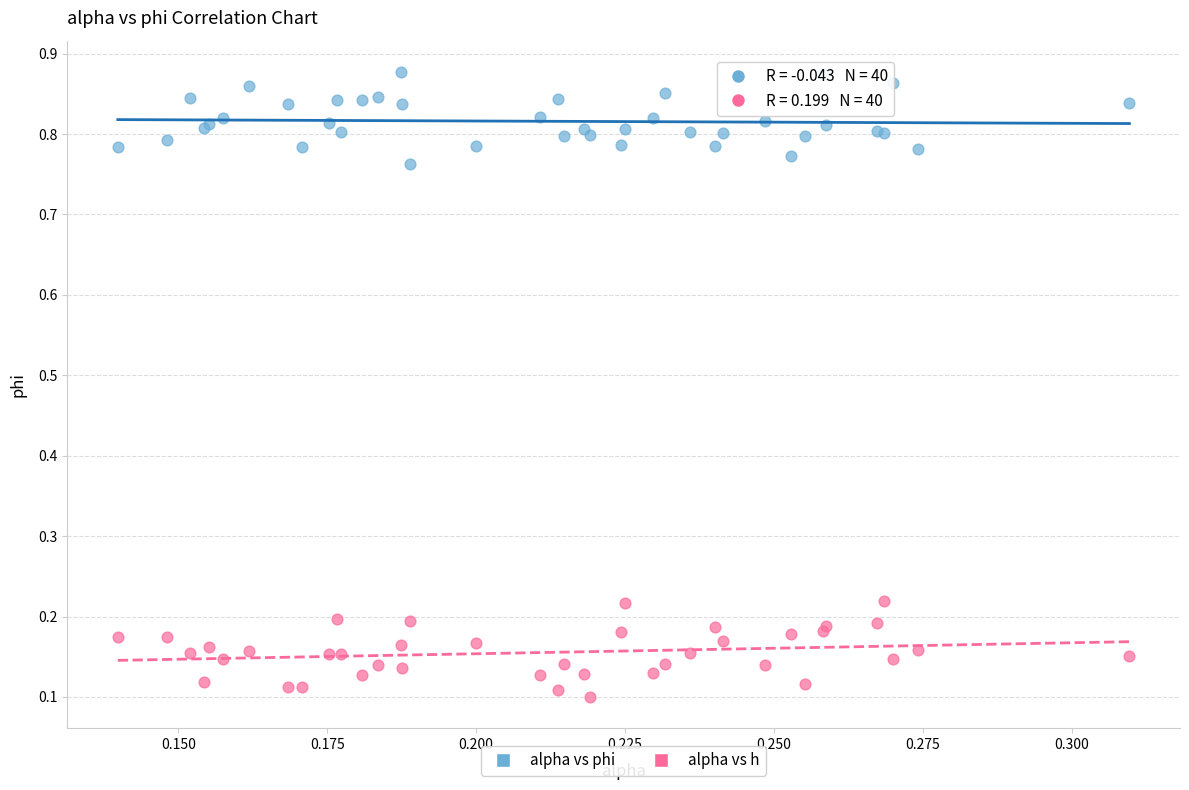

Which series reaches the minimum Y coordinate?

alpha vs h